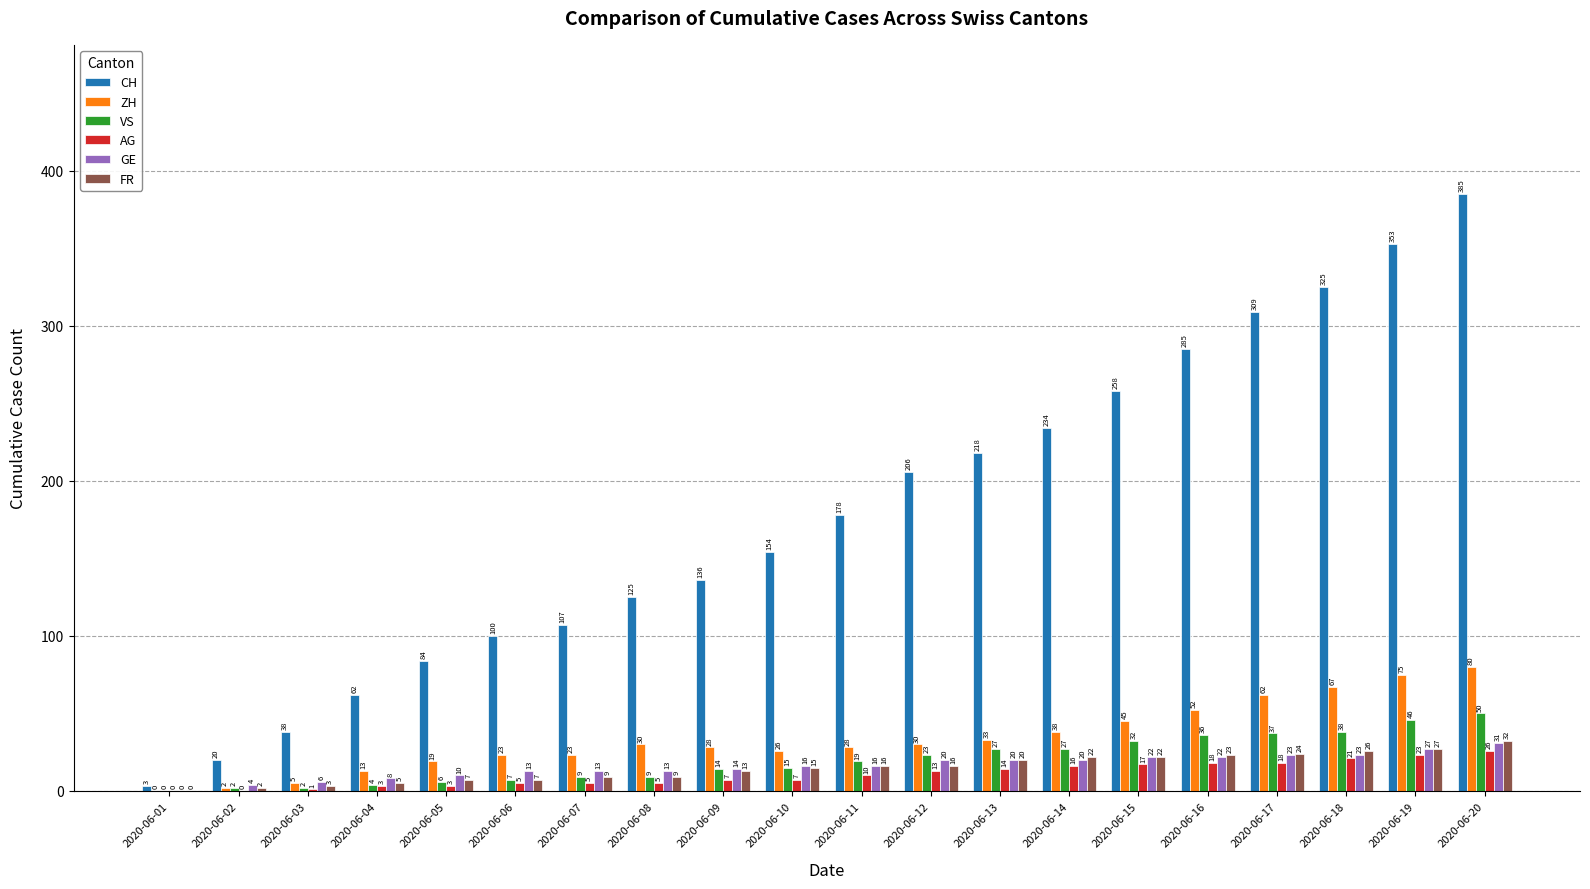

Which series changed the most between 2020-06-08 and 2020-06-16?

CH